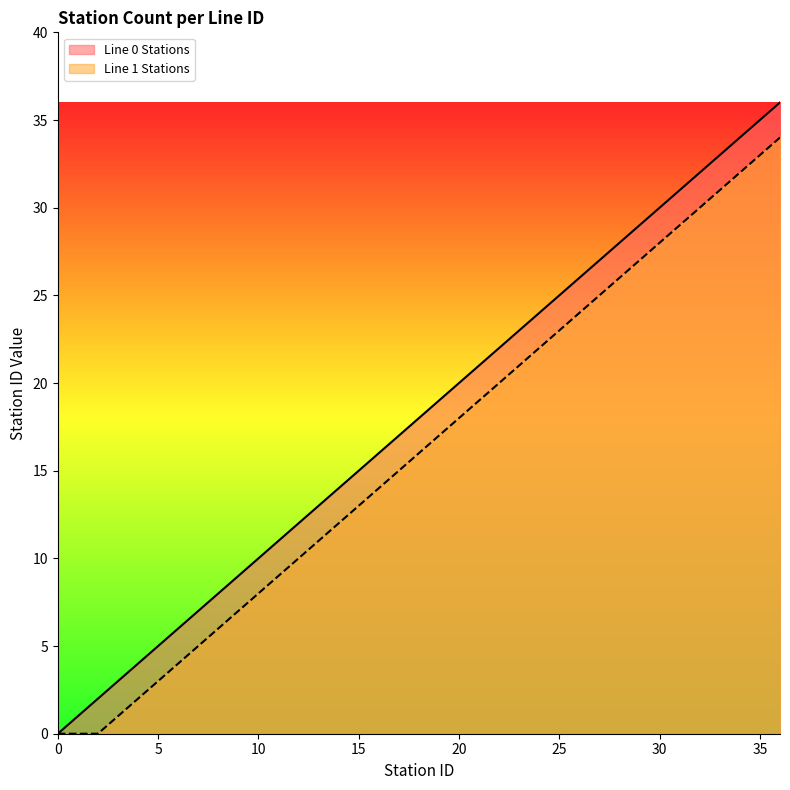

What is the approximate value of Line 1 Stations at 10, to the nearest 10?

10